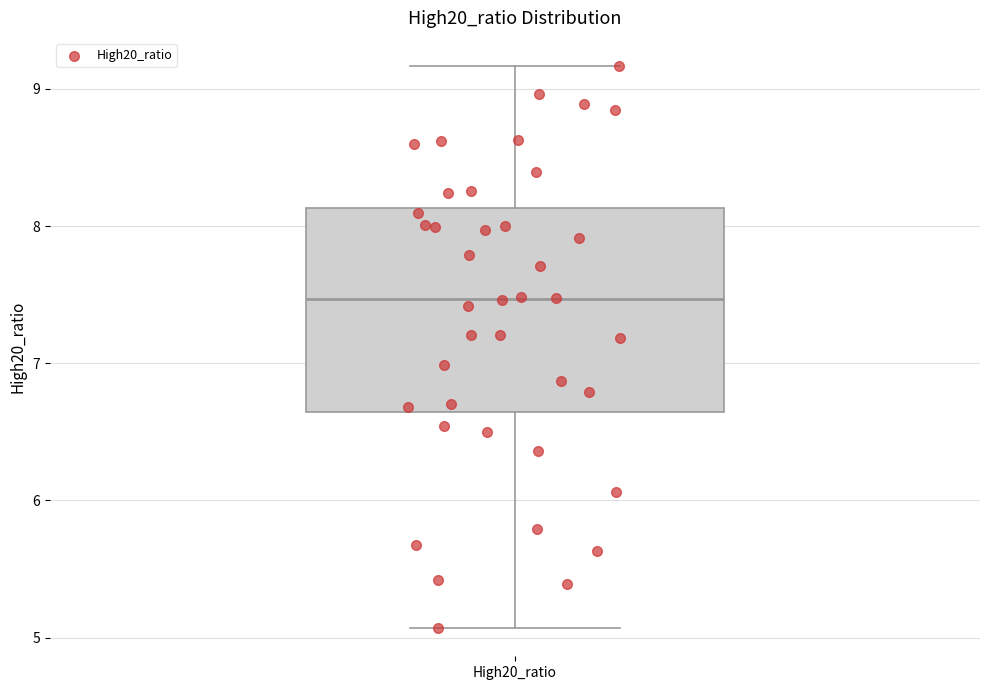

Where does the lower whisker of the box for High20_ratio end on the y-axis? The values are not printed on the chart, so give them approximately, as read against the axis.

5.1